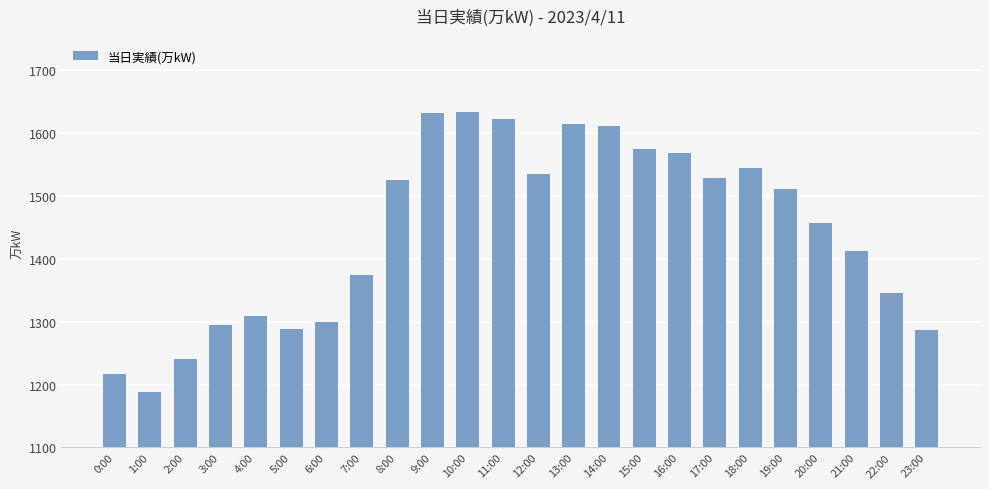

Is it true that the value at 16:00 is 1569?

True